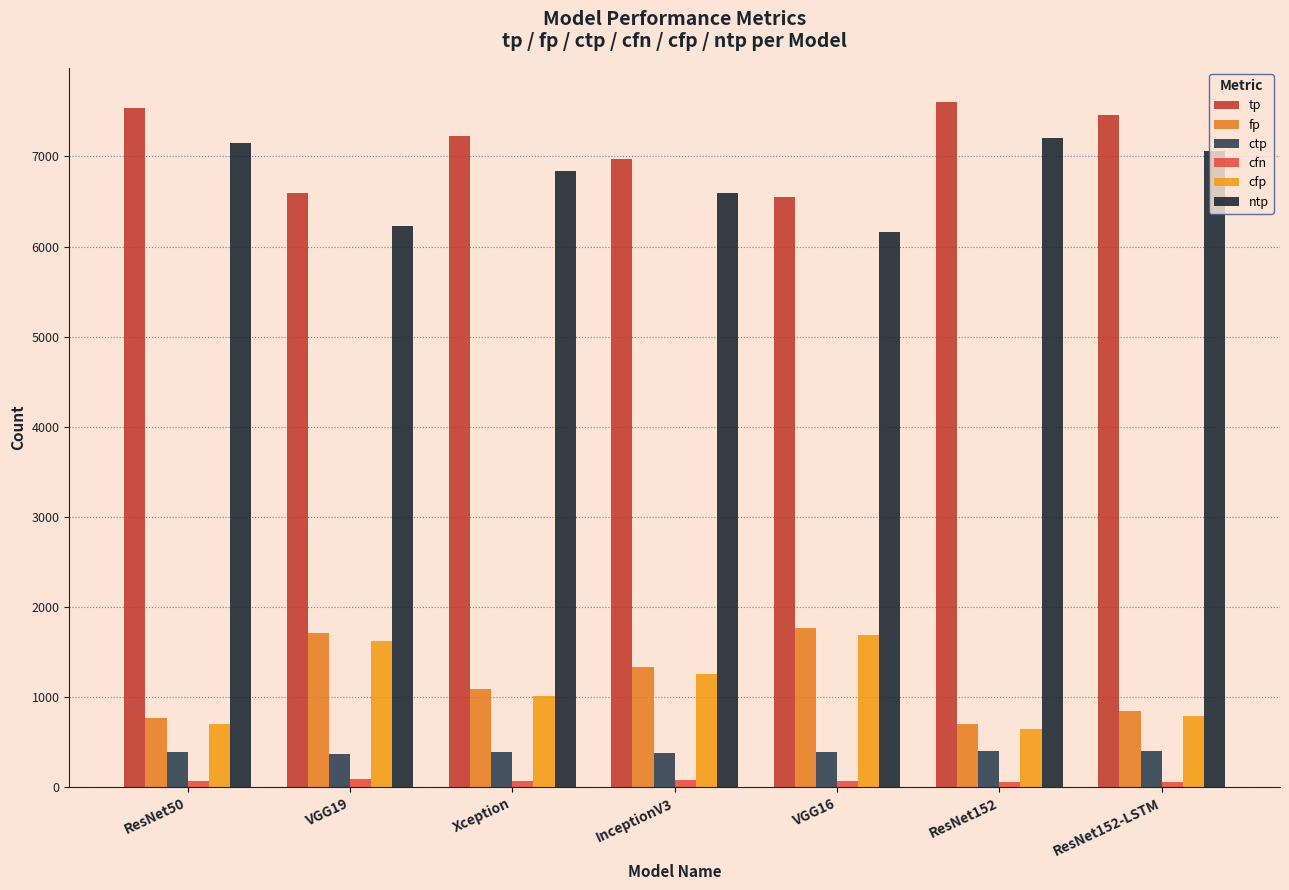

What is the difference between the highest and lowest values at ResNet50?

7474.0